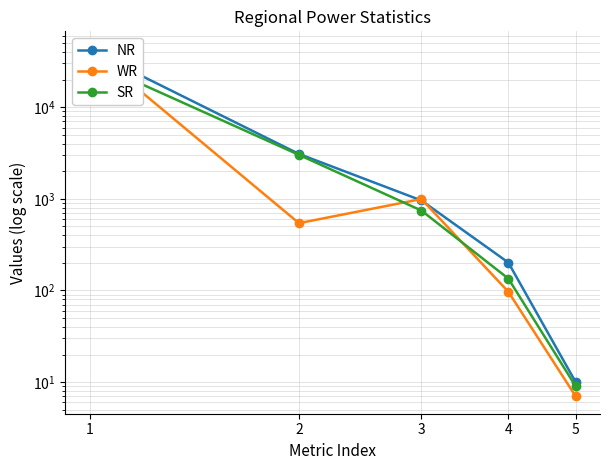

Does the chart have visible grid lines?

Yes